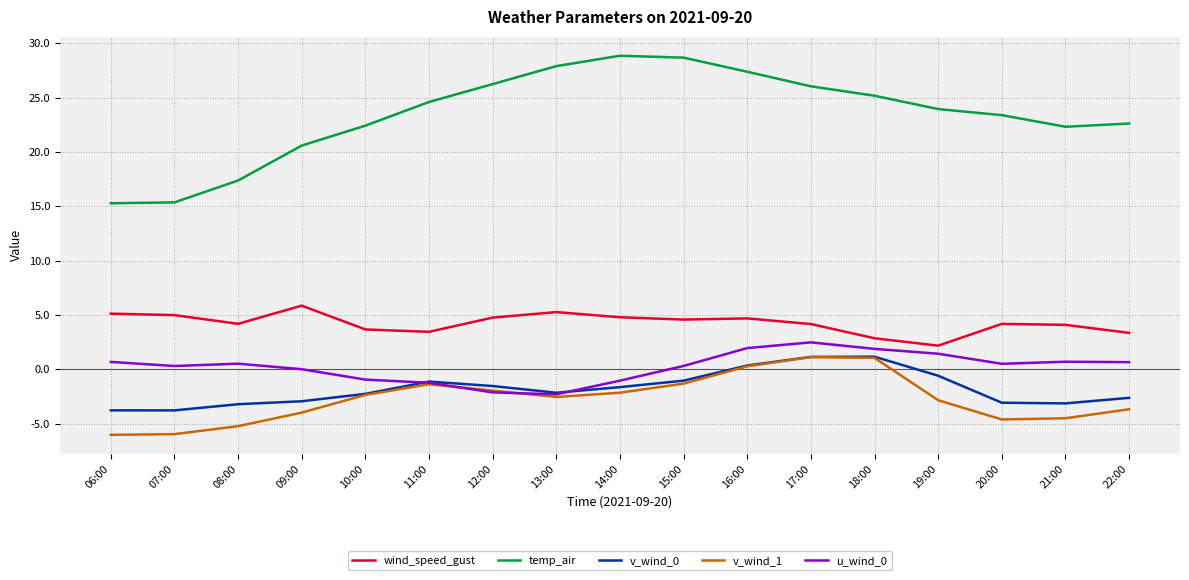

Is the value of u_wind_0 at 13:00 greater than the value of wind_speed_gust at 15:00?

No